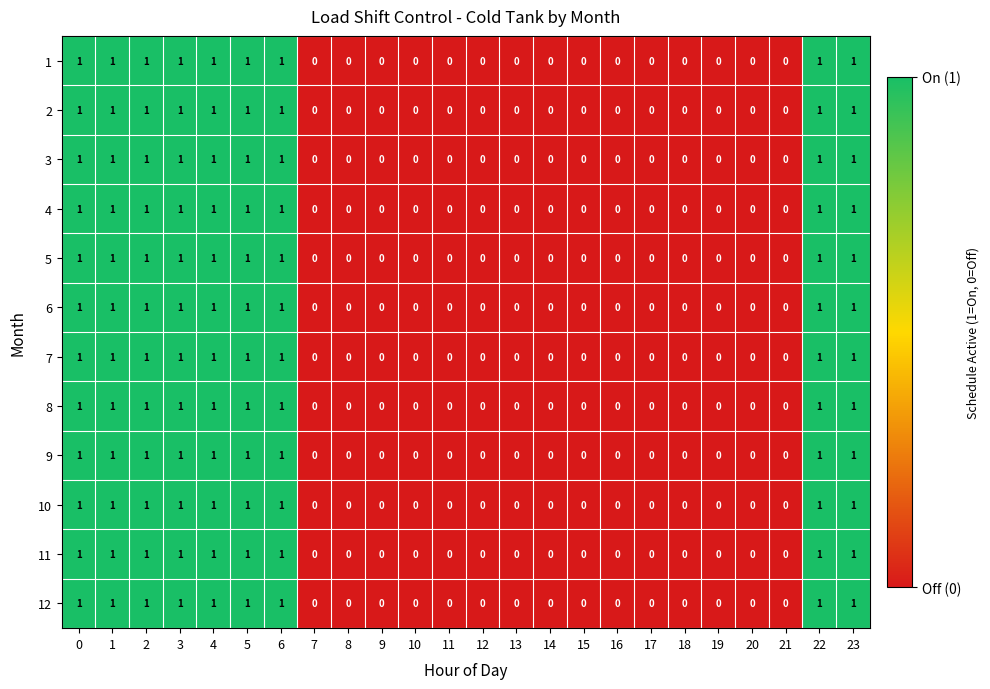

Is it true that 6 equals 2 at 4?

False